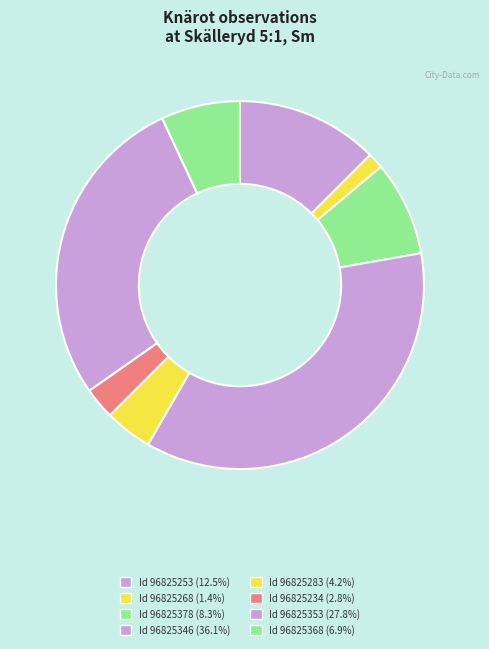

How many slices are in this pie chart?

8